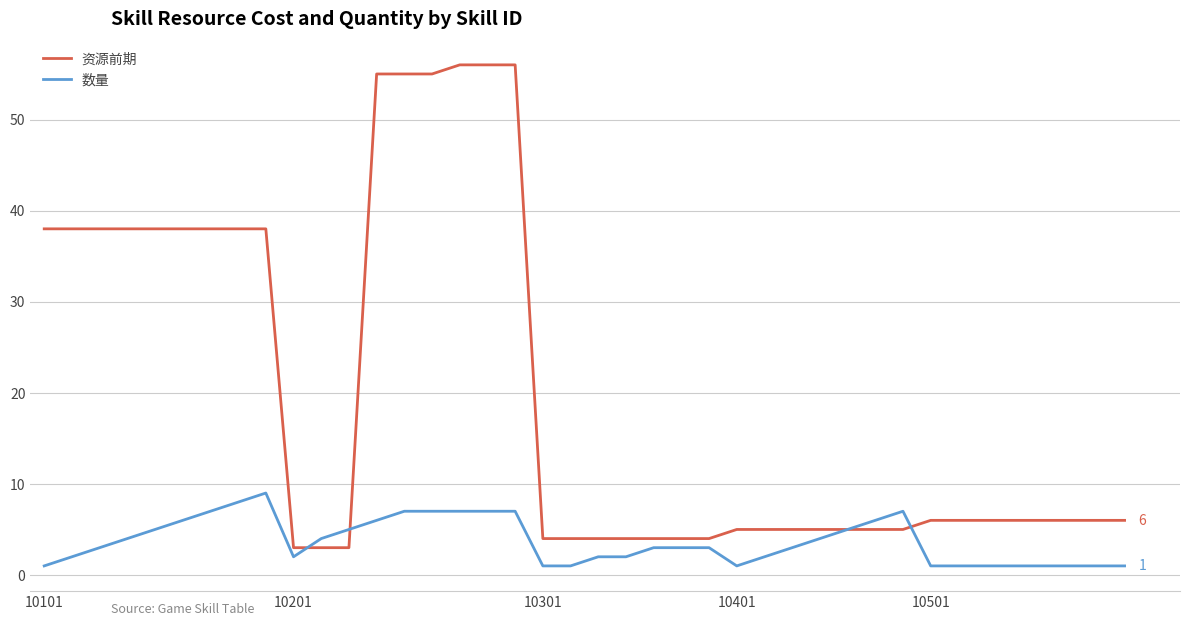

Rank the series by their average value, from lowest to highest.

数量, 资源前期